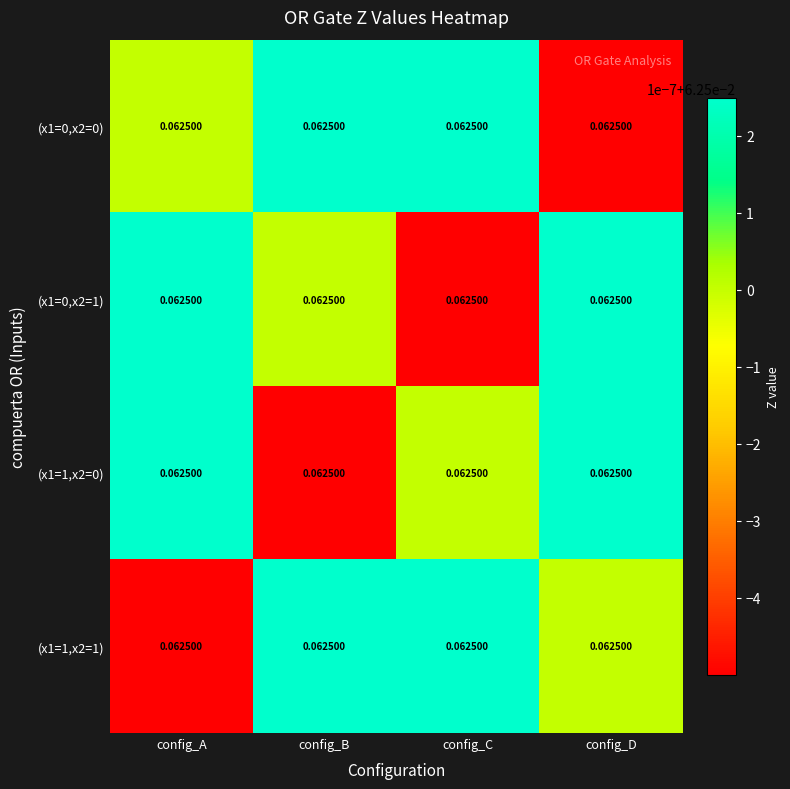

Reading right to left, extract all data points from this chart.

(x1=0,x2=0): config_D=0.1	config_C=0.1	config_B=0.1	config_A=0.1
(x1=0,x2=1): config_D=0.1	config_C=0.1	config_B=0.1	config_A=0.1
(x1=1,x2=0): config_D=0.1	config_C=0.1	config_B=0.1	config_A=0.1
(x1=1,x2=1): config_D=0.1	config_C=0.1	config_B=0.1	config_A=0.1